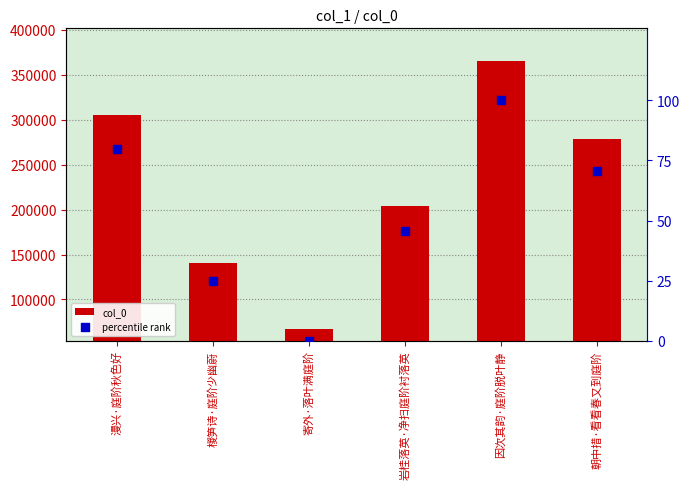

Which series has the largest total across all categories?

col_0